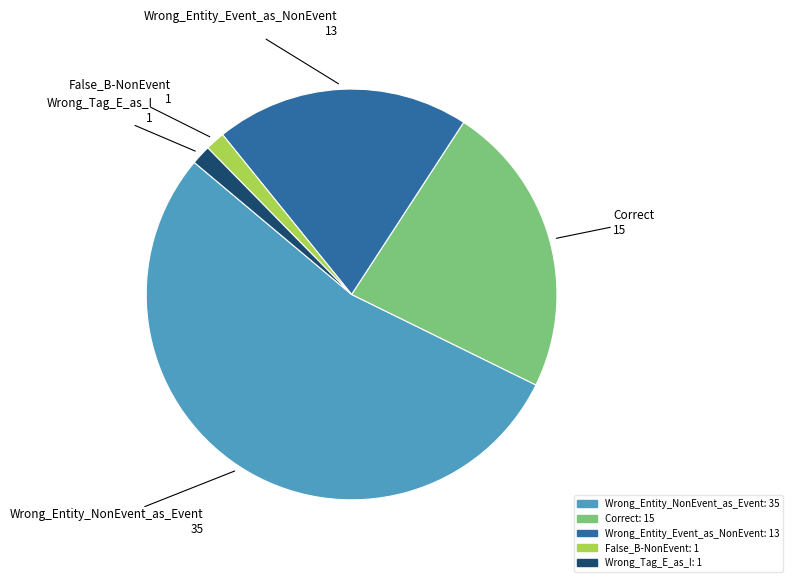

What is the majority slice?

Wrong_Entity_NonEvent_as_Event